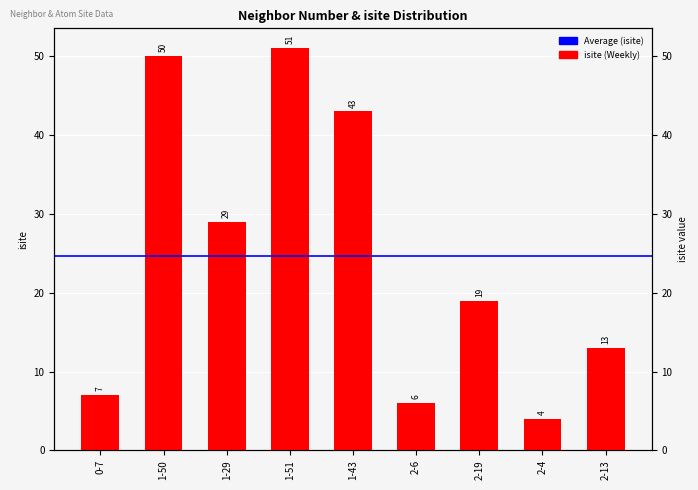

At which label is the value closest to 27?

1-29